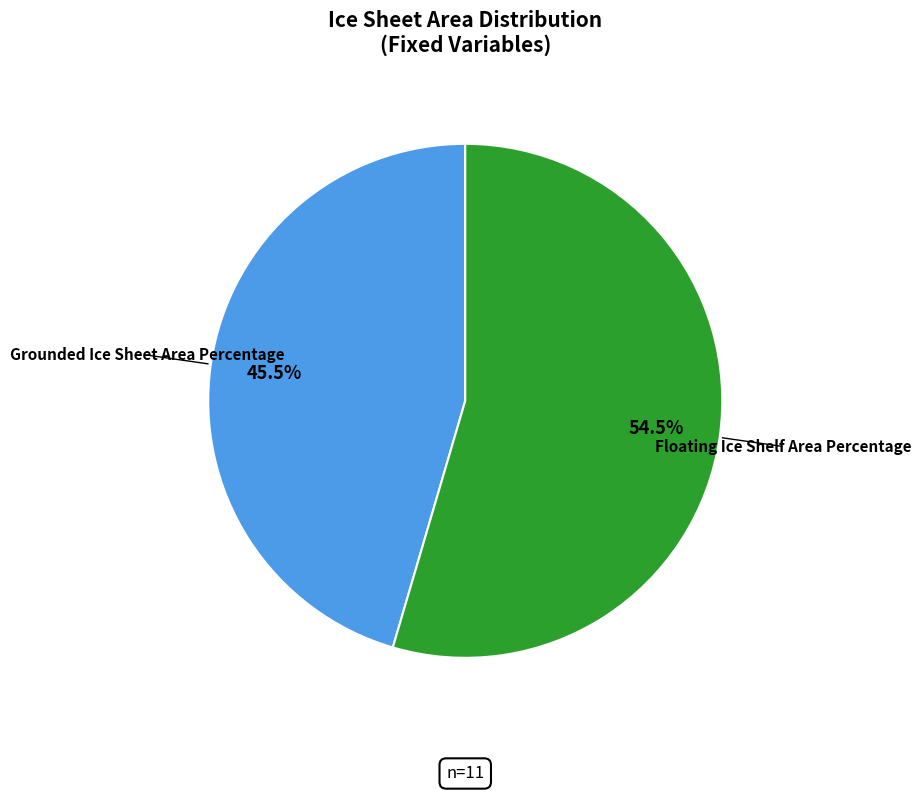

What percentage do Grounded Ice Sheet Area Percentage and Floating Ice Shelf Area Percentage together represent?

100.0%